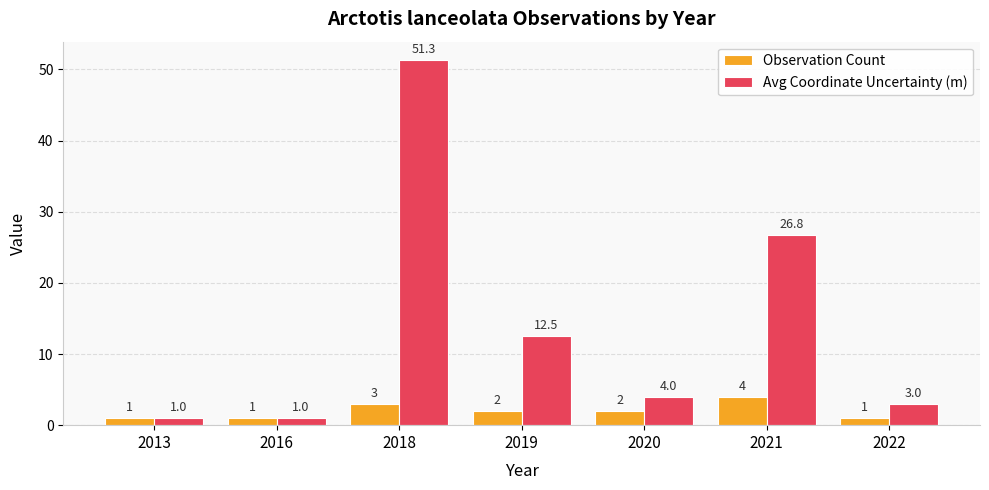

Which series has the largest total across all categories?

Avg Coordinate Uncertainty (m)